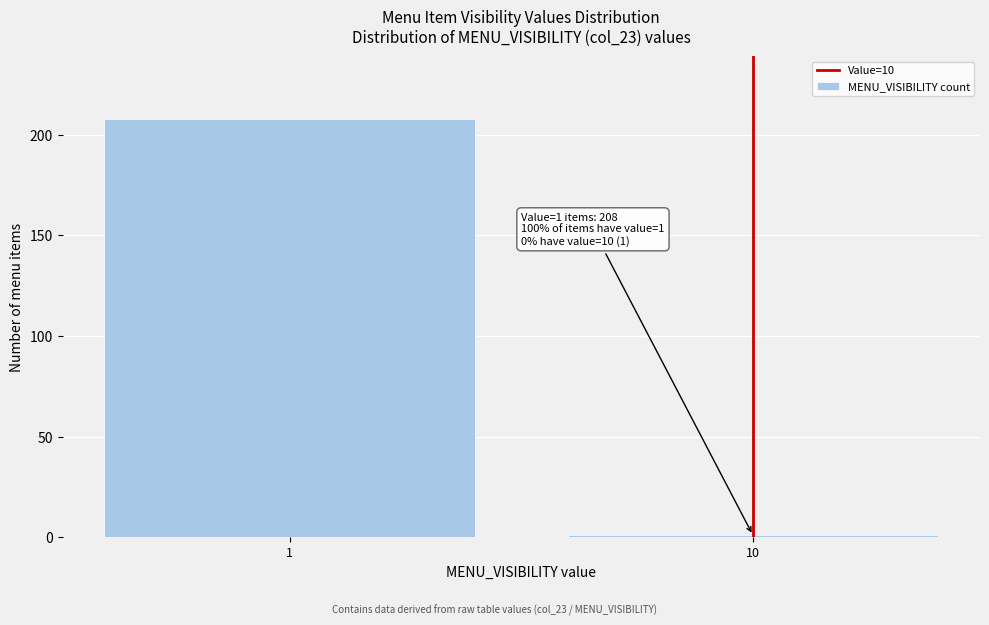

Reading left to right, list all the values displayed in this chart.

208	1